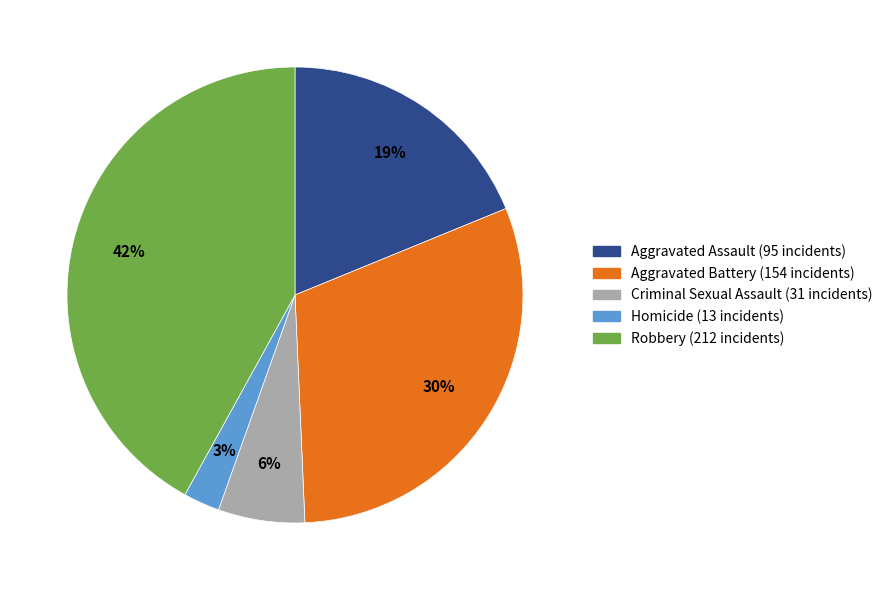

To the nearest percent, what is the difference between the Aggravated Battery and Criminal Sexual Assault slice percentages?

24%